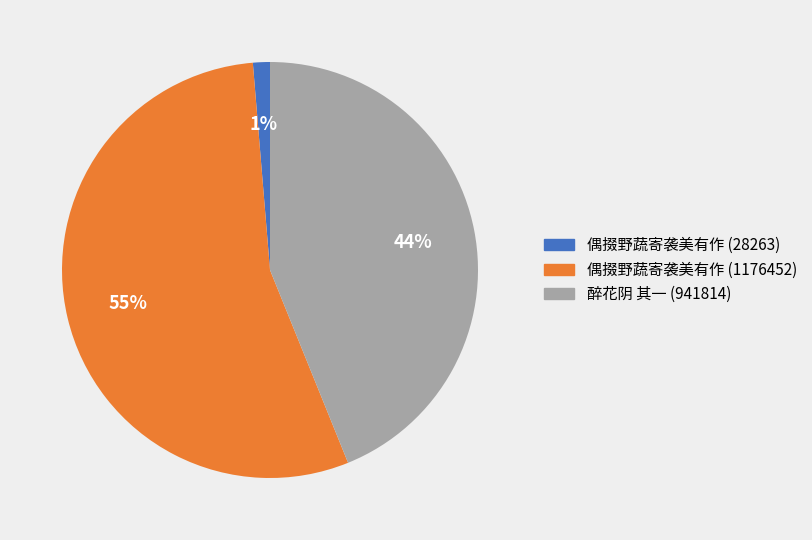

How many slices are in this pie chart?

3